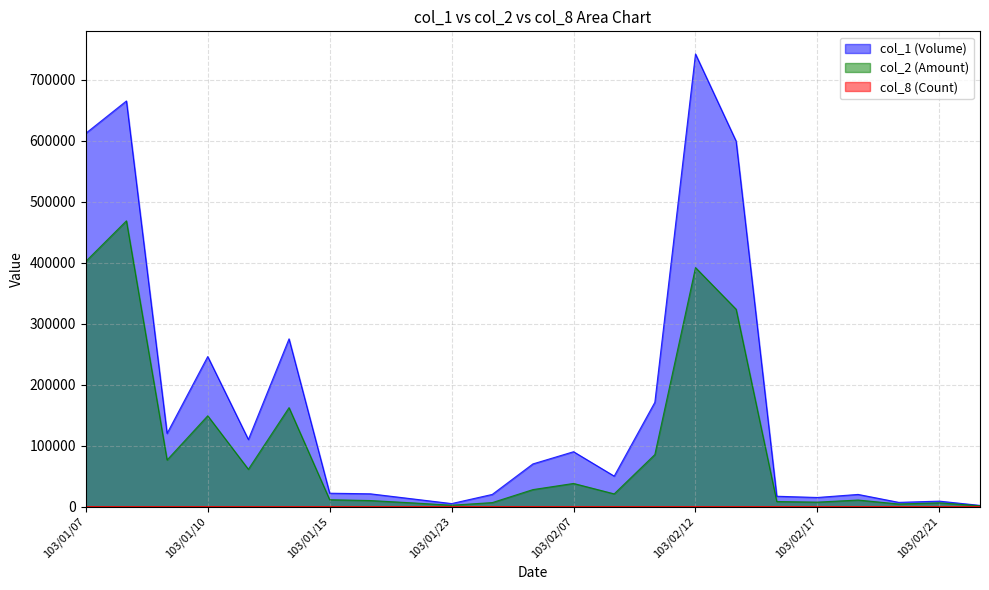

List the labels in order of col_8 value, smallest first.

103/01/23, 103/02/05, 103/02/20, 103/02/24, 103/02/10, 103/02/21, 103/01/22, 103/02/06, 103/02/07, 103/02/17, 103/01/13, 103/01/17, 103/02/14, 103/02/18, 103/01/09, 103/01/10, 103/01/15, 103/02/11, 103/01/07, 103/01/14, 103/01/08, 103/02/13, 103/02/12